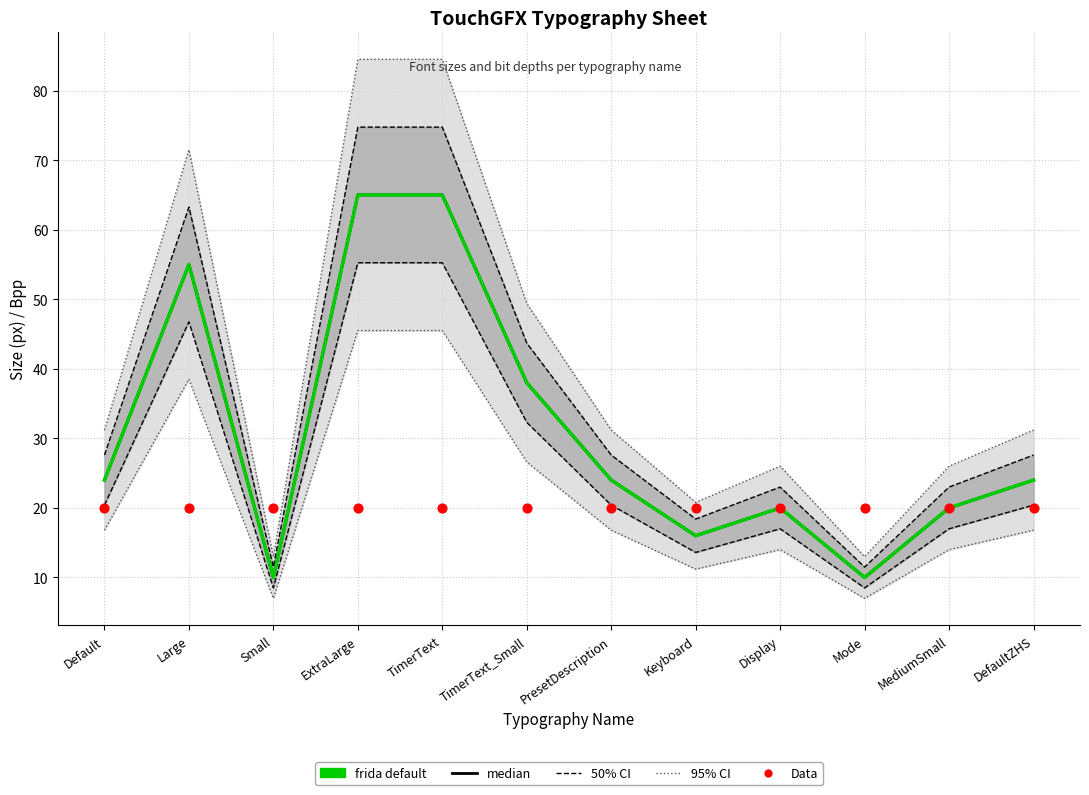

At how many categories does at least one series exceed 47?

3